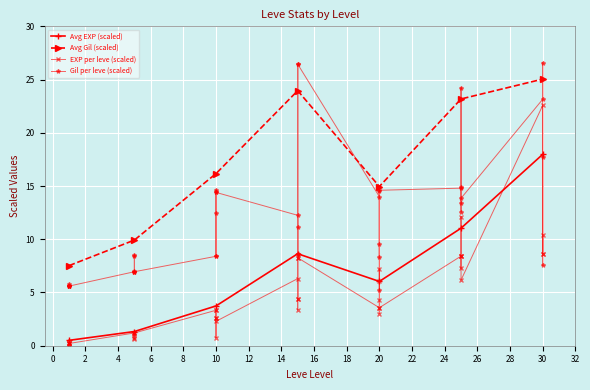

At which category does Avg Gil (scaled) reach its first local valley?

20